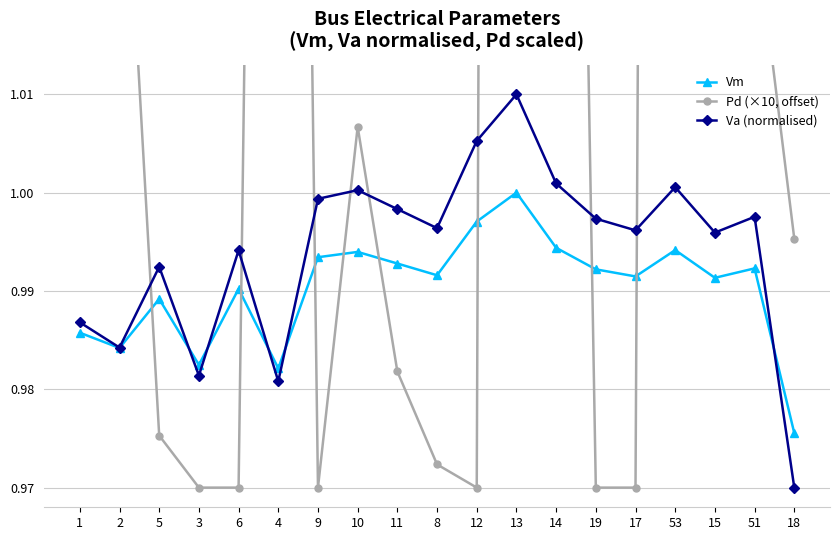

What is the label of the 2nd point from the left?

2